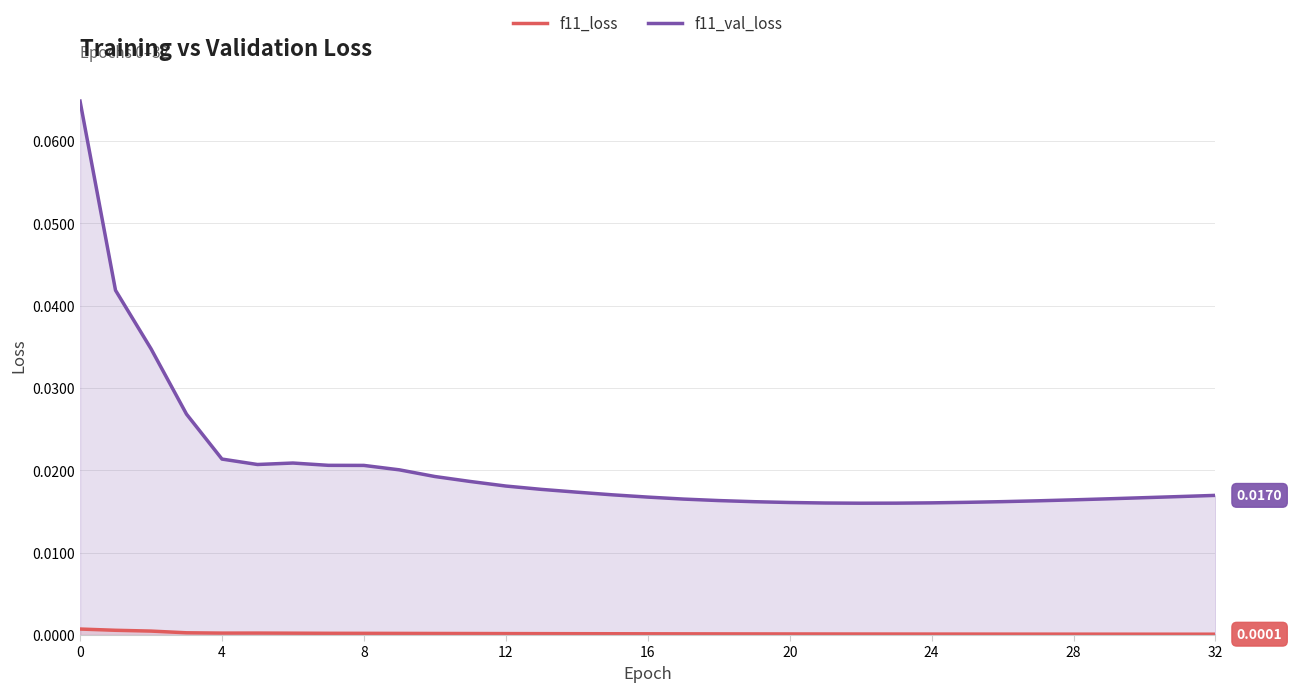

In f11_val_loss, how many points are higher than both neighbors (excluding endpoints)?

1